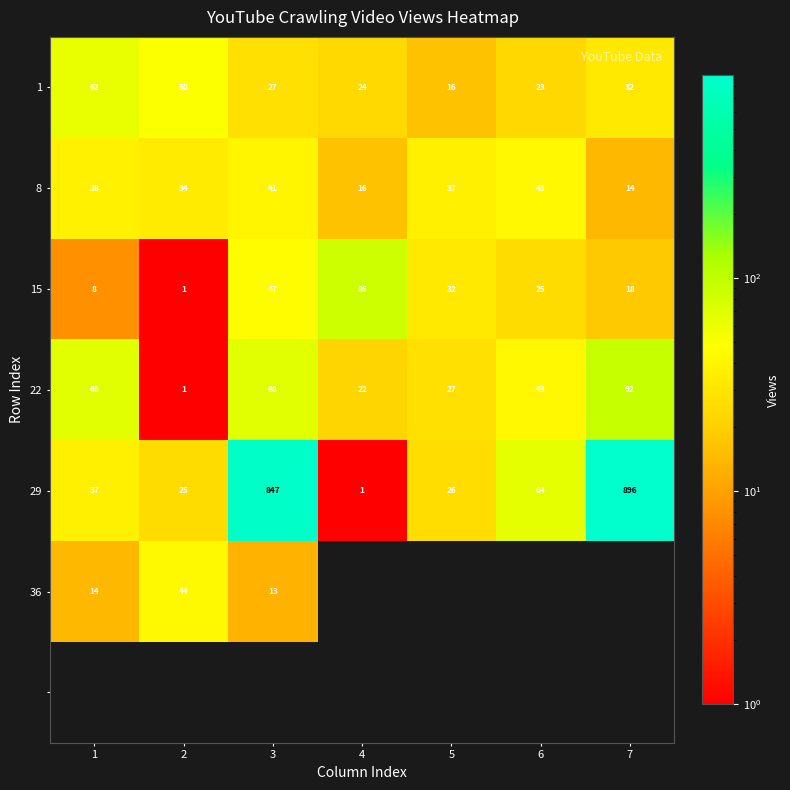

Where is 29 nearest to the value 448?

6